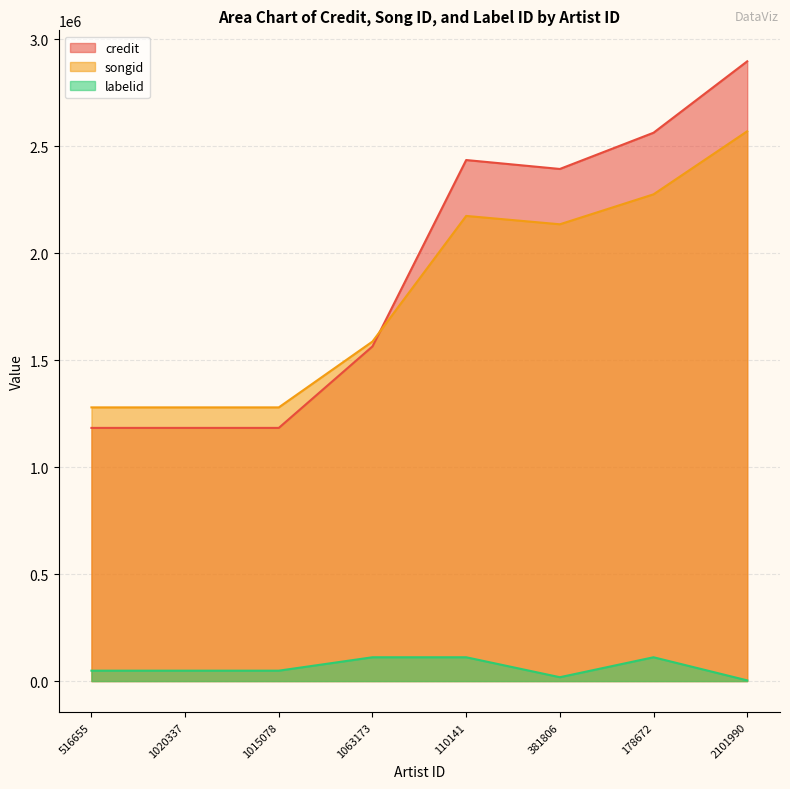

Reading right to left, extract all data points from this chart.

credit: 2897730	2563873	2394439	2436193	1564829	1183768	1183768	1183768
songid: 2570771	2275881	2135784	2174875	1587632	1279721	1279721	1279721
labelid: 3267	111370	18075	111370	111370	48676	48676	48676